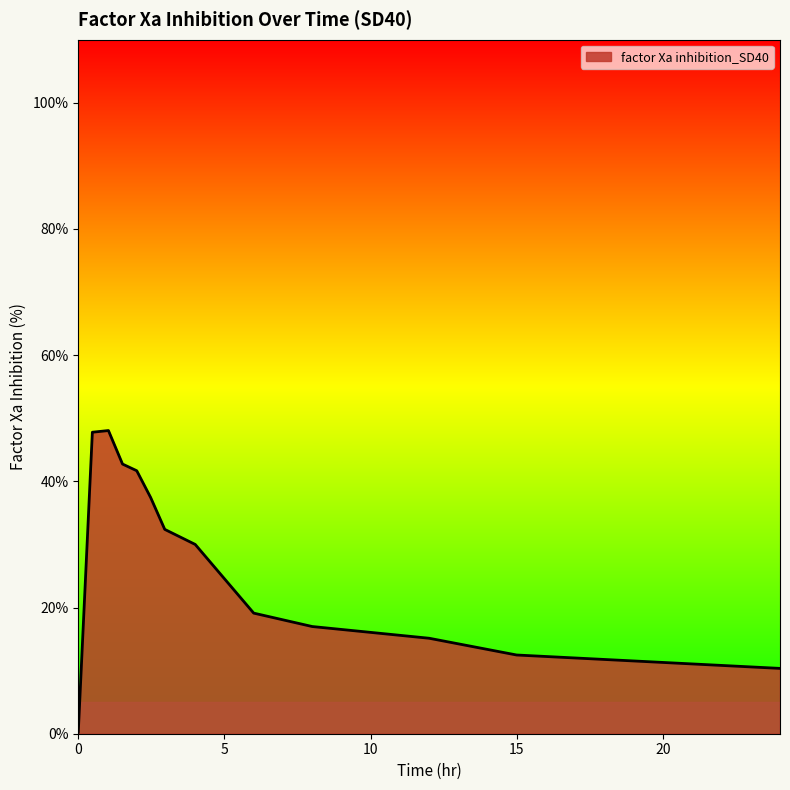

What is the maximum value shown in the chart?

48.1